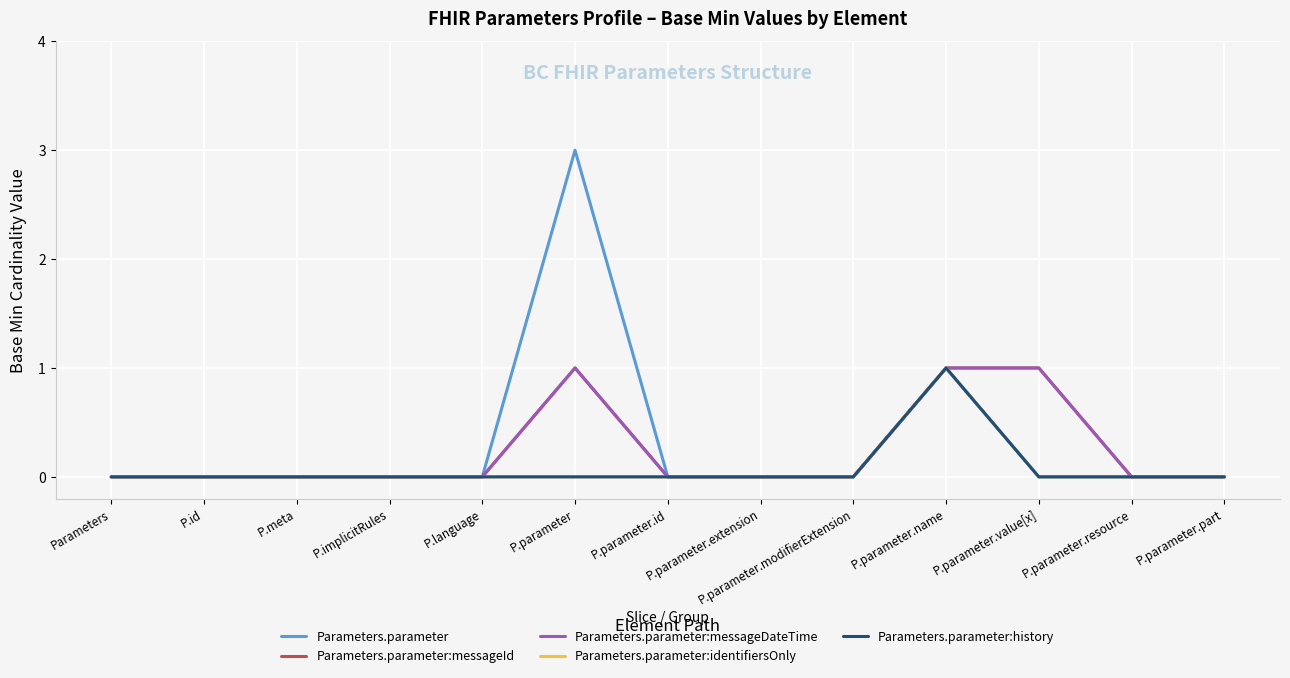

What is the difference between the maximum and minimum values in the Parameters.parameter series?

3